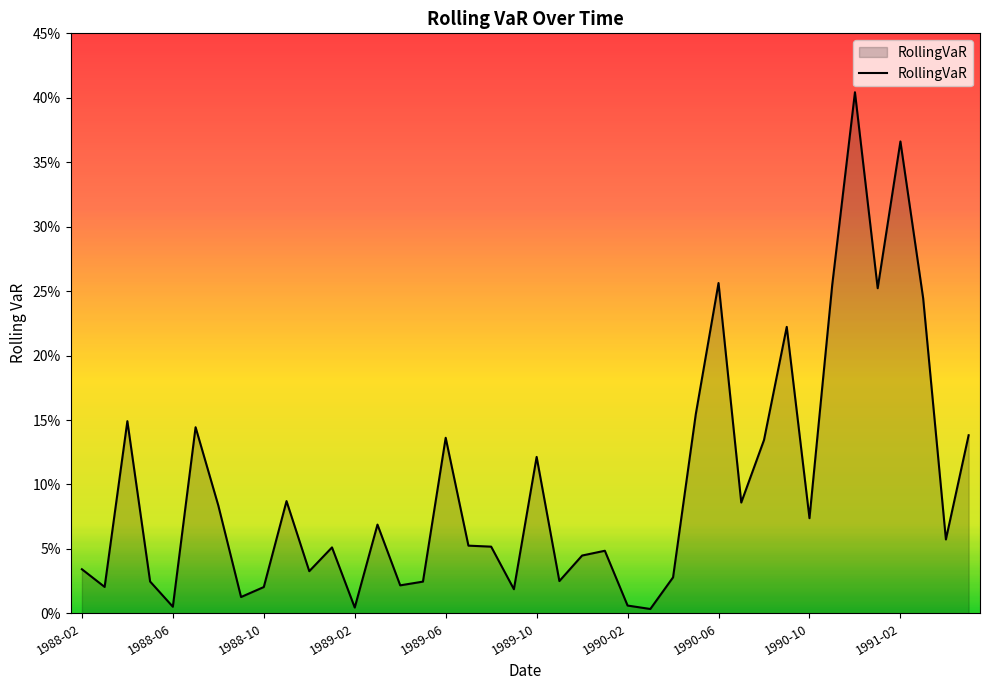

Does the chart have visible grid lines?

No